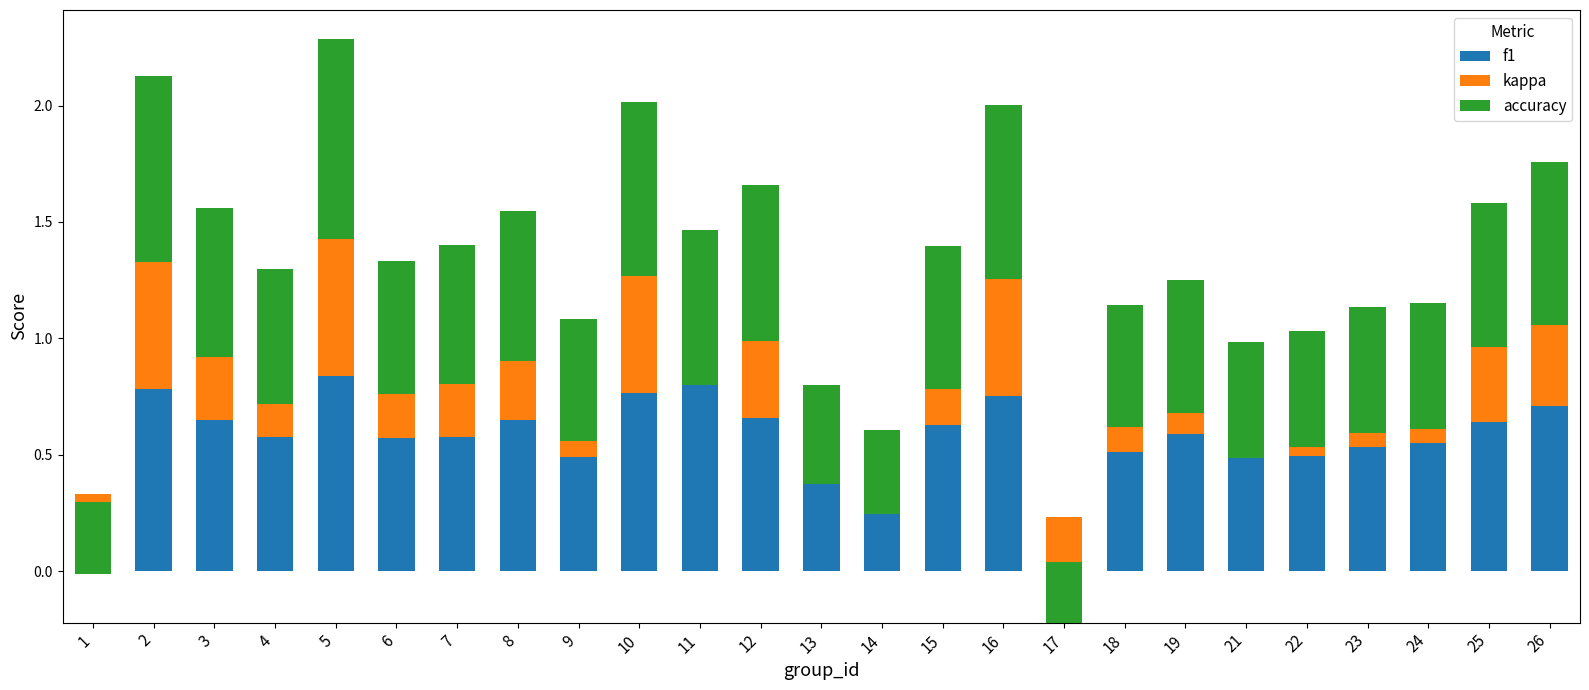

What are all the series names shown in the legend?

f1, kappa, accuracy